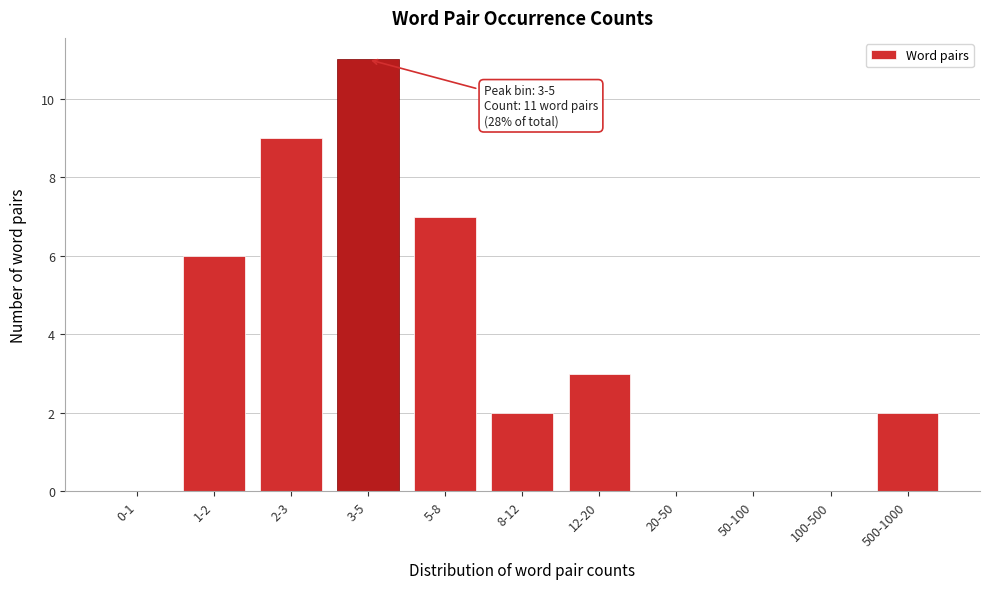

Reading right to left, list all the values displayed in this chart.

500-1000=2	100-500=0	50-100=0	20-50=0	12-20=3	8-12=2	5-8=7	3-5=11	2-3=9	1-2=6	0-1=0